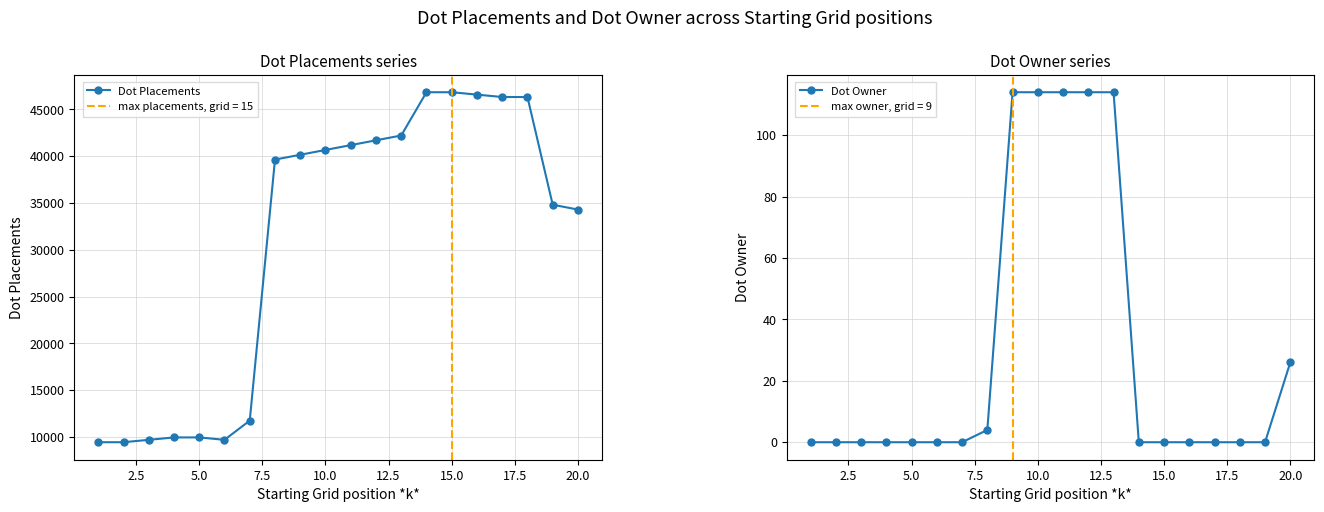

True or false: Dot Placements has more than 1 interior local peaks.

True